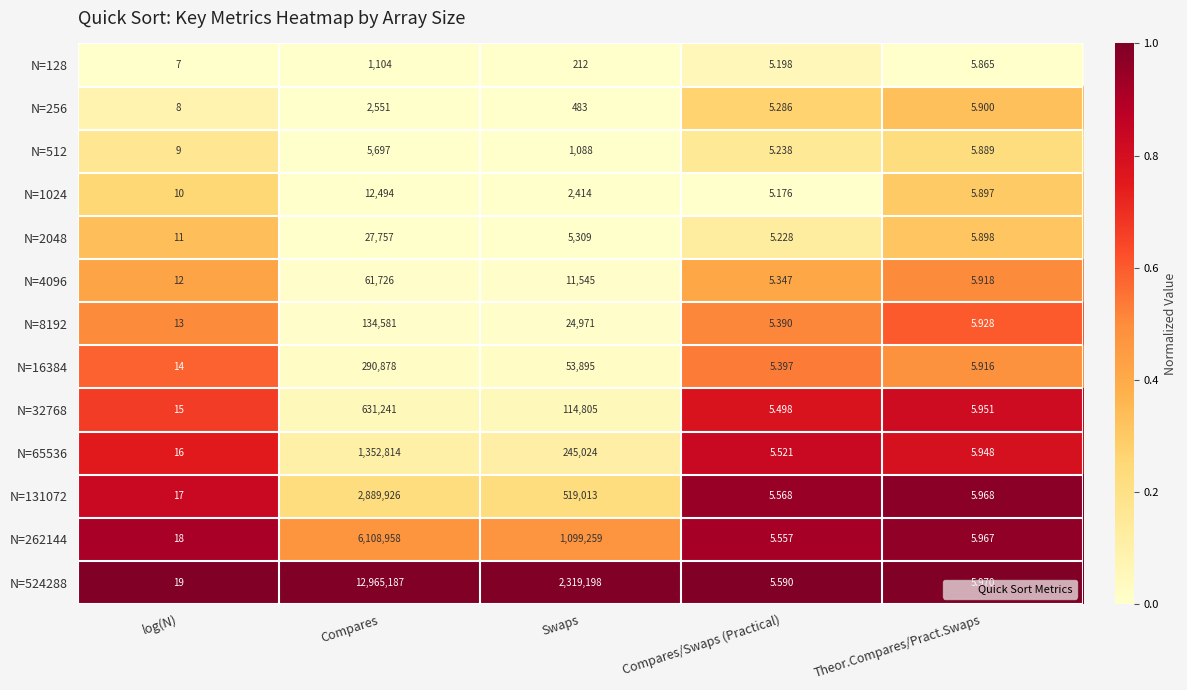

List the labels in order of N=65536 value, smallest first.

Compares/Swaps (Practical), Theor.Compares/Pract.Swaps, log(N), Swaps, Compares